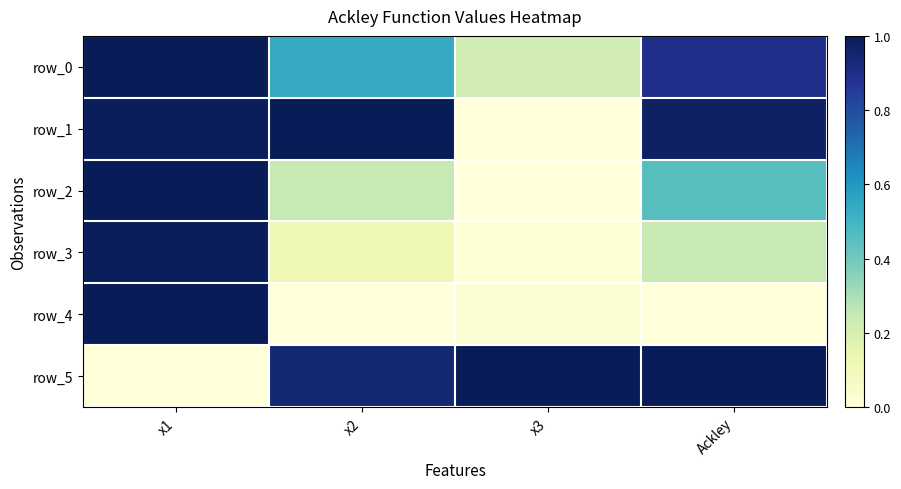

Is it true that row_5 equals 0.4 at x1?

False